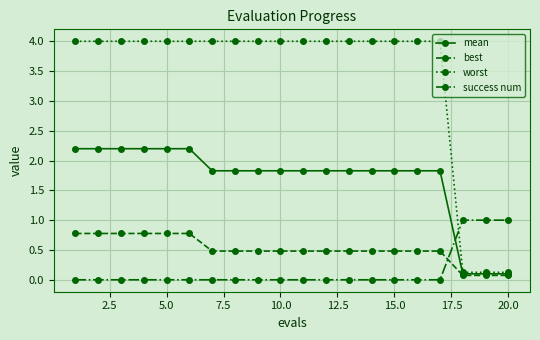

What is the value of the mean point at the 3rd from the left?

2.2